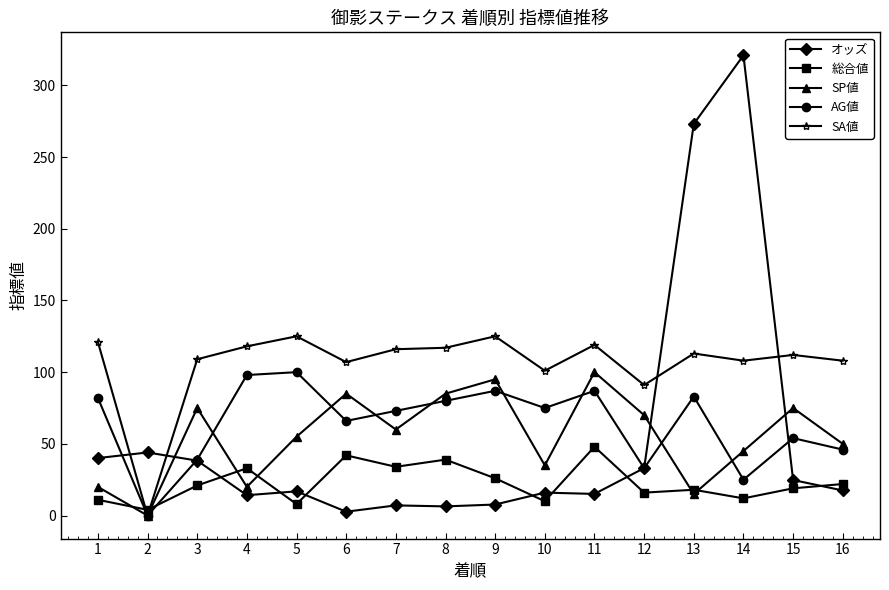

What is the sum of all オッズ values?

877.9